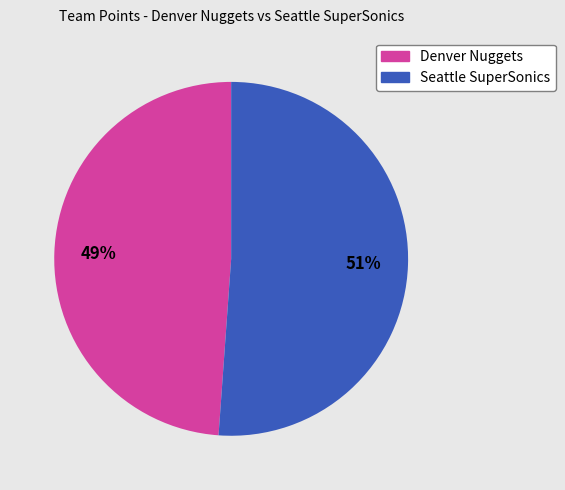

Which category accounts for the majority?

Seattle SuperSonics